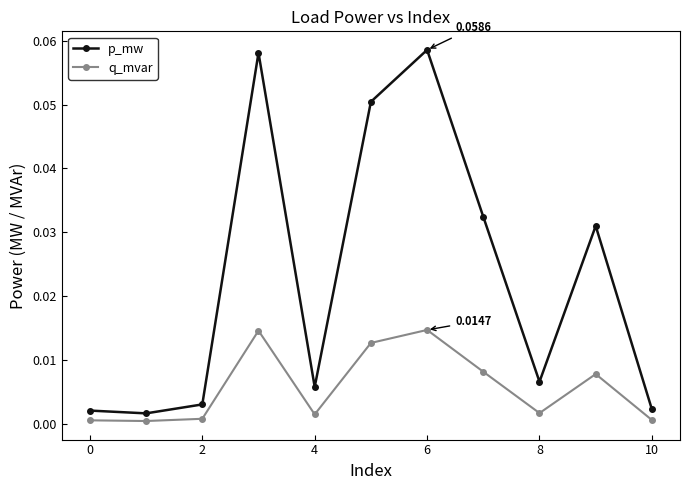

Which series has the largest total across all categories?

p_mw